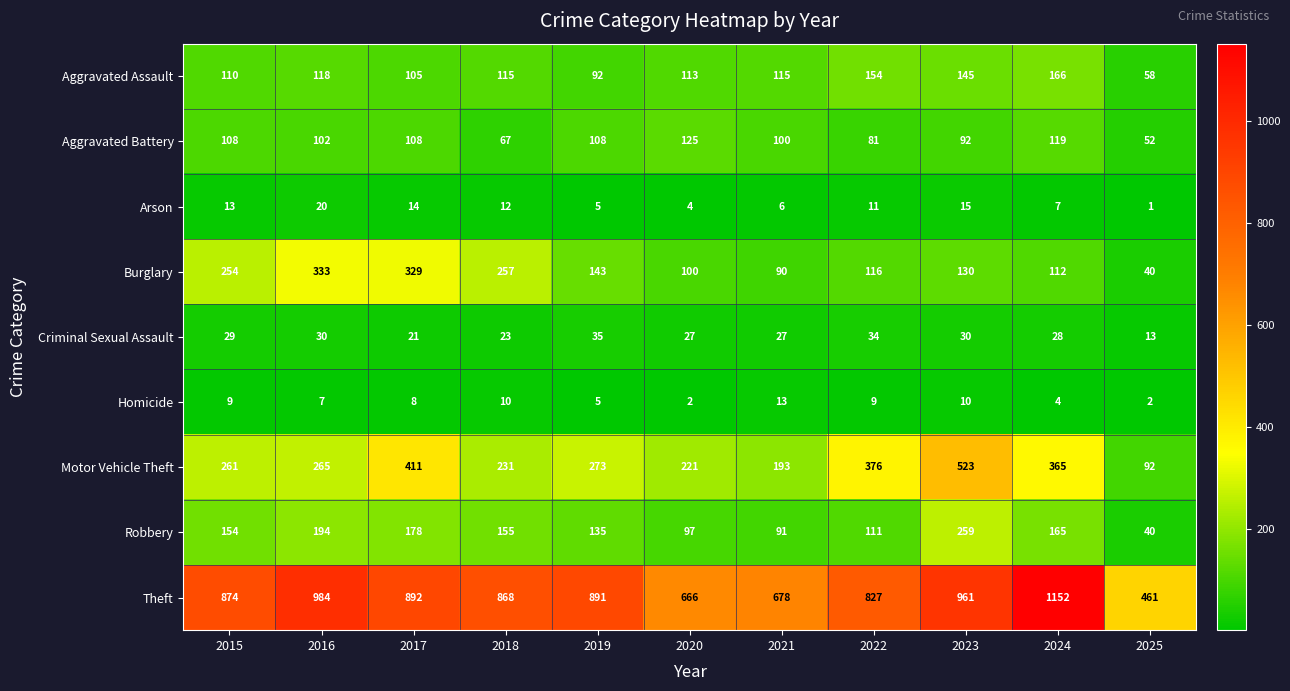

Is it true that Burglary equals 40 at 2025?

True